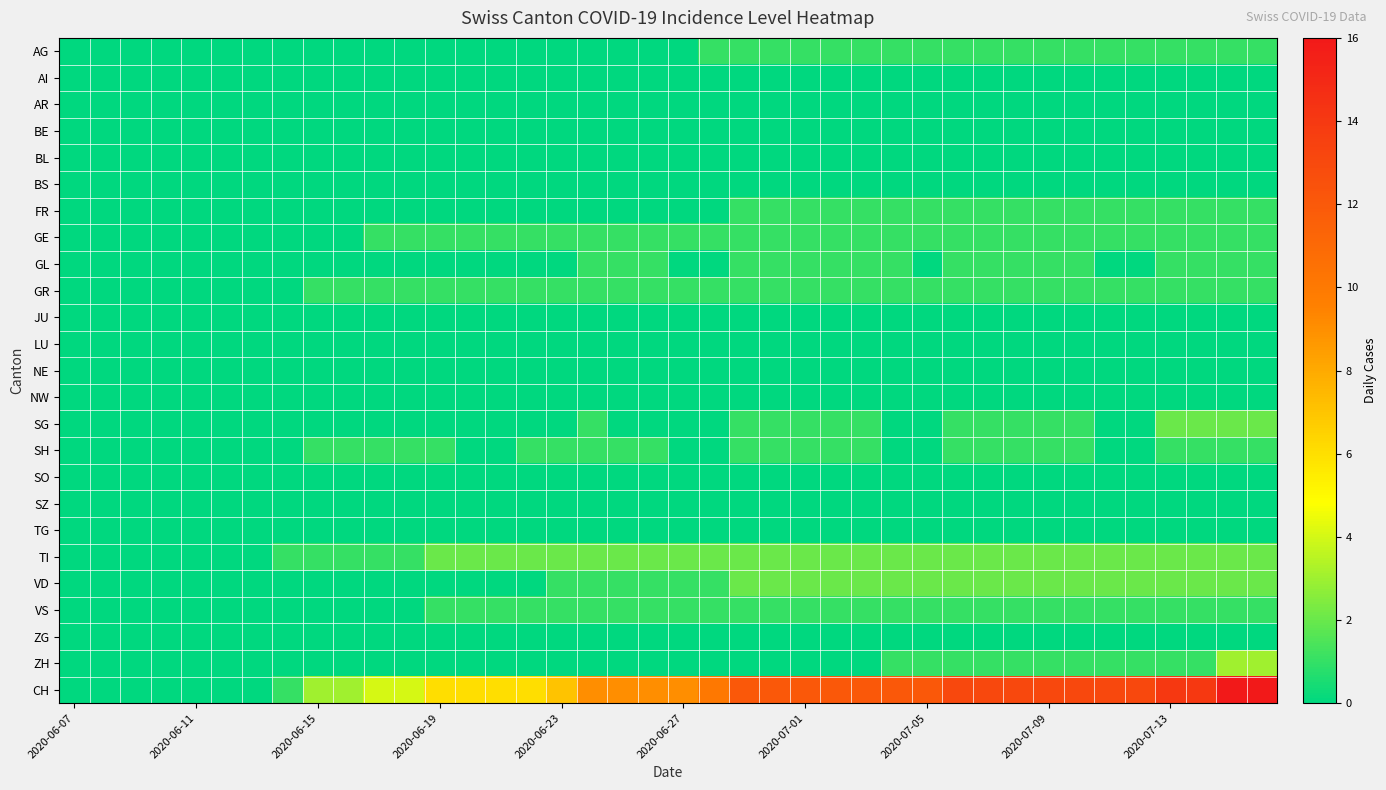

Which series has the widest spread of values?

CH